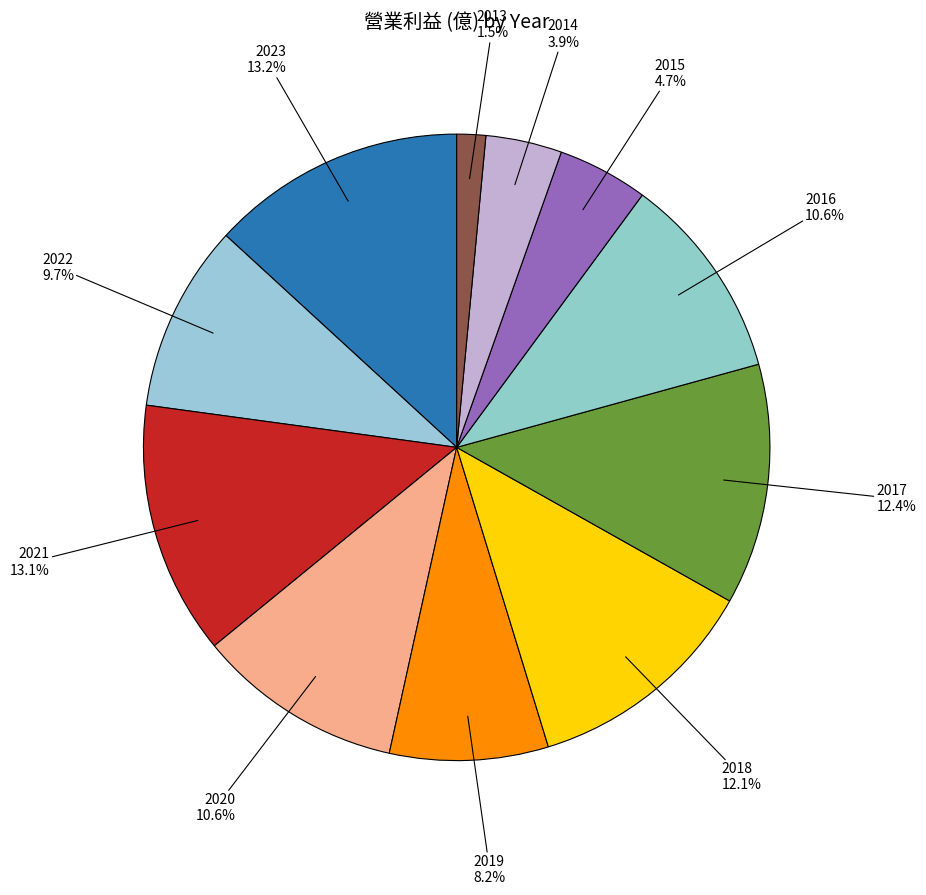

How many slices are in this pie chart?

11